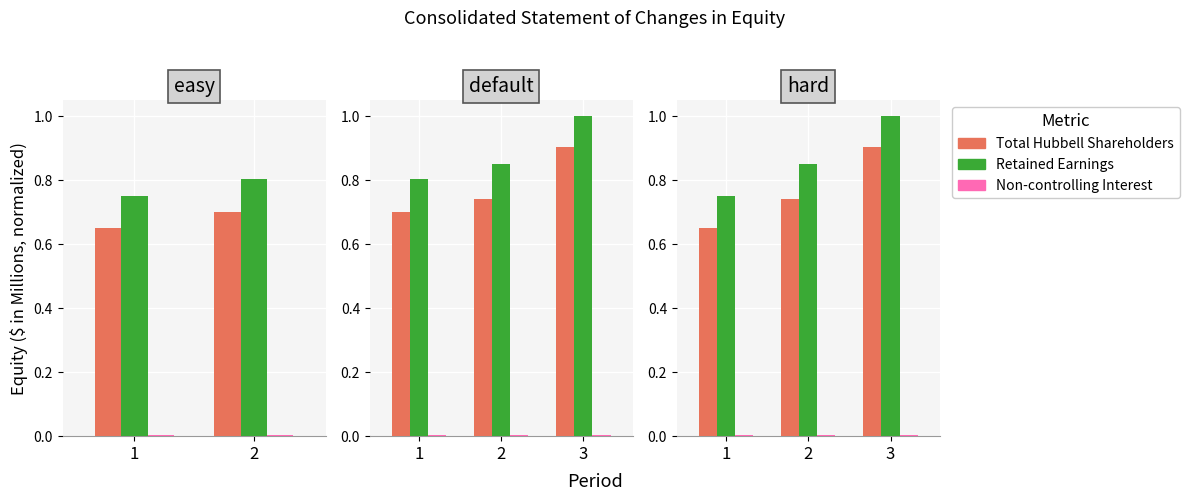

Read the Retained Earnings value at 1.

0.8